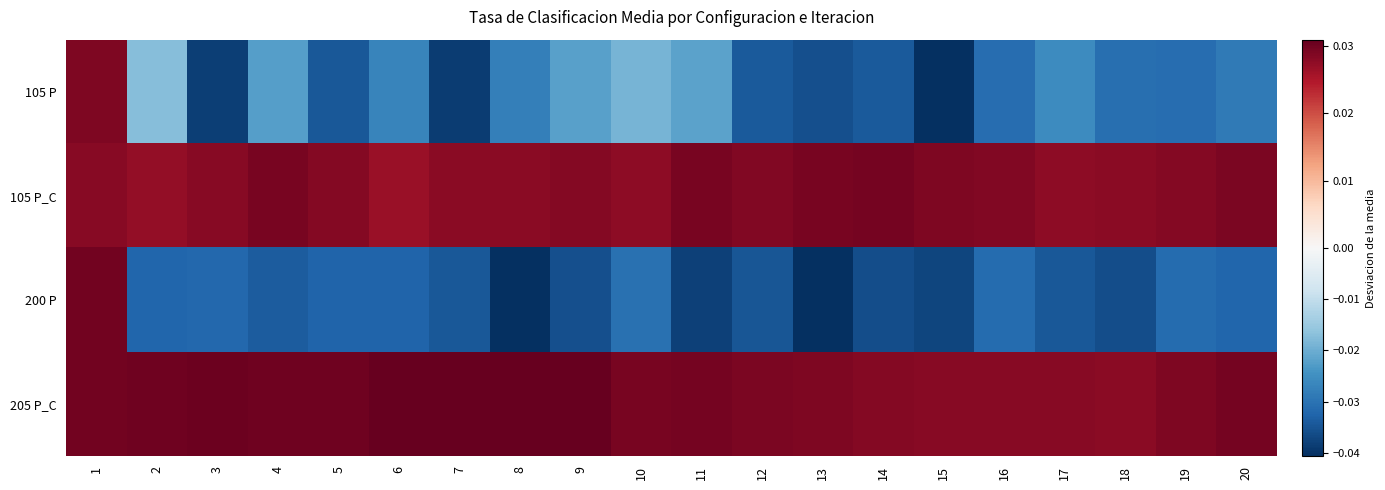

At which category does the chart reach its minimum across all series?

13